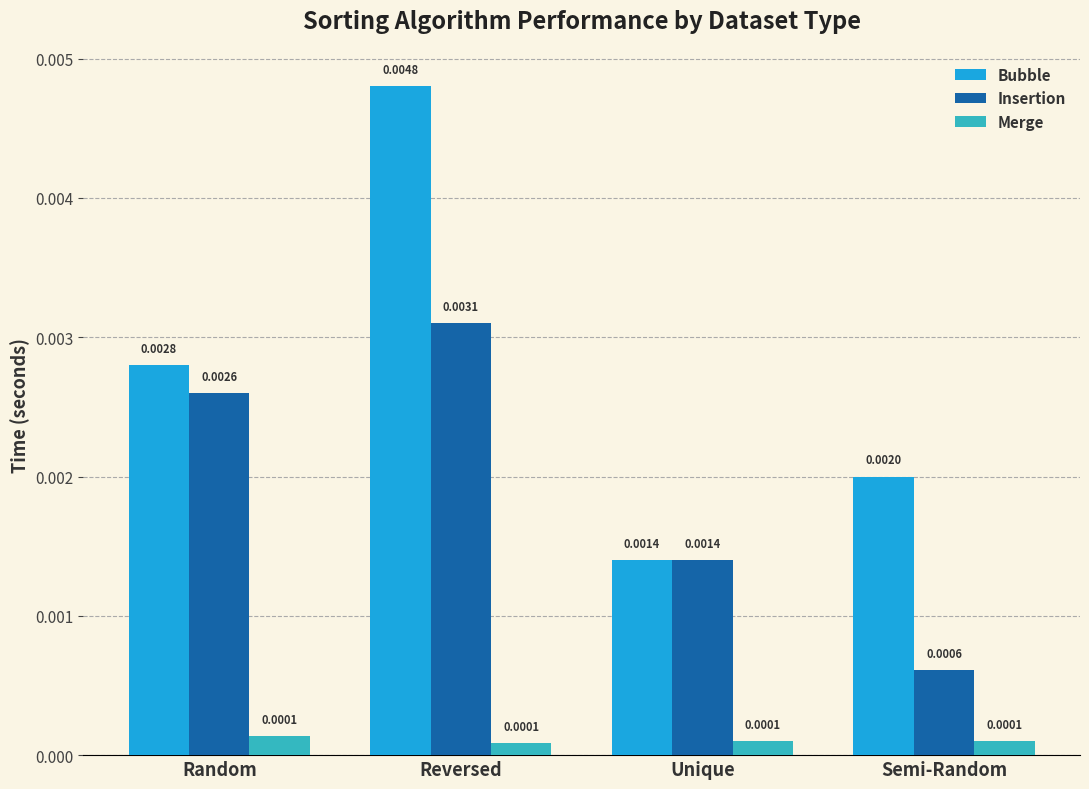

List the series in order of their peak value, highest first.

Bubble, Insertion, Merge